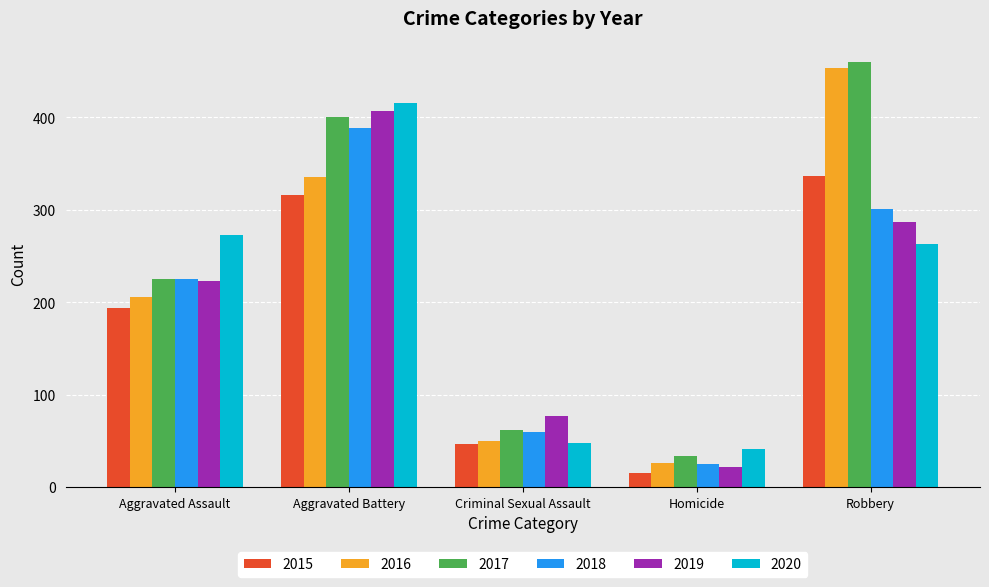

Reading left to right, what are all the values shown in this chart?

2015: 194	316	46	15	337
2016: 206	336	50	26	454
2017: 225	400	62	33	460
2018: 225	389	60	25	301
2019: 223	407	77	22	287
2020: 273	416	48	41	263